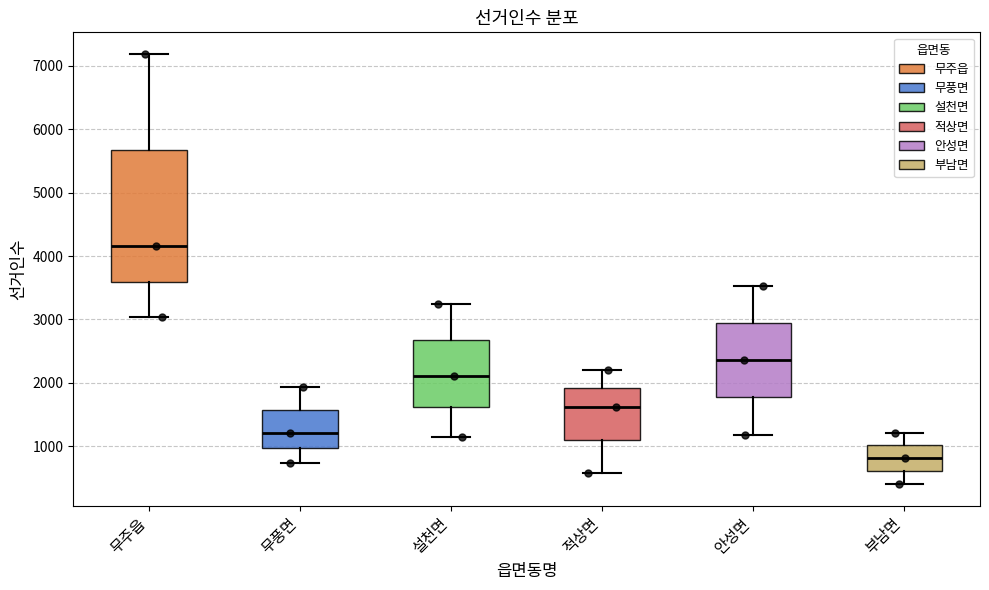

Reading left to right, transcribe this box plot: for each box, give where its median line is, the range the box spans, and where its two whiskers end, as read against the y-axis. The values are not printed on the chart, so give them approximately, as read against the axis.

무주읍: median 4200, box 3600 to 5700, whiskers 3000 to 7200
무풍면: median 1200, box 1000 to 1600, whiskers 700 to 1900
설천면: median 2100, box 1600 to 2700, whiskers 1100 to 3200
적상면: median 1600, box 1100 to 1900, whiskers 600 to 2200
안성면: median 2400, box 1800 to 2900, whiskers 1200 to 3500
부남면: median 800, box 600 to 1000, whiskers 400 to 1200